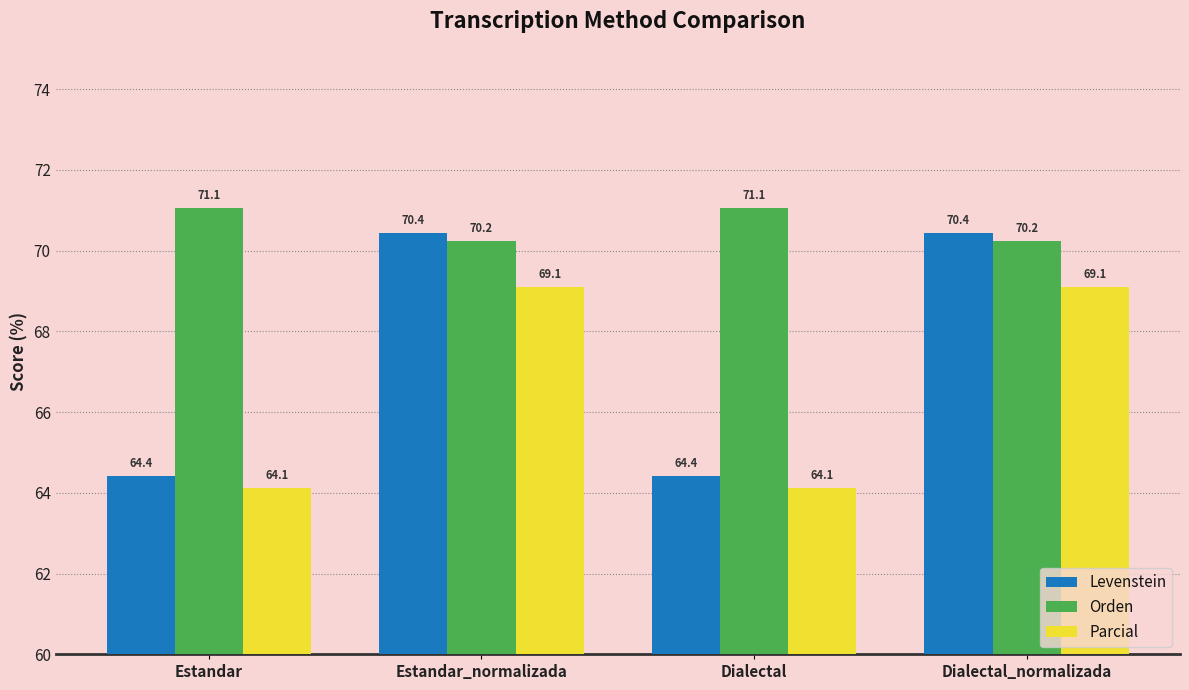

How many bars are there in total?

12